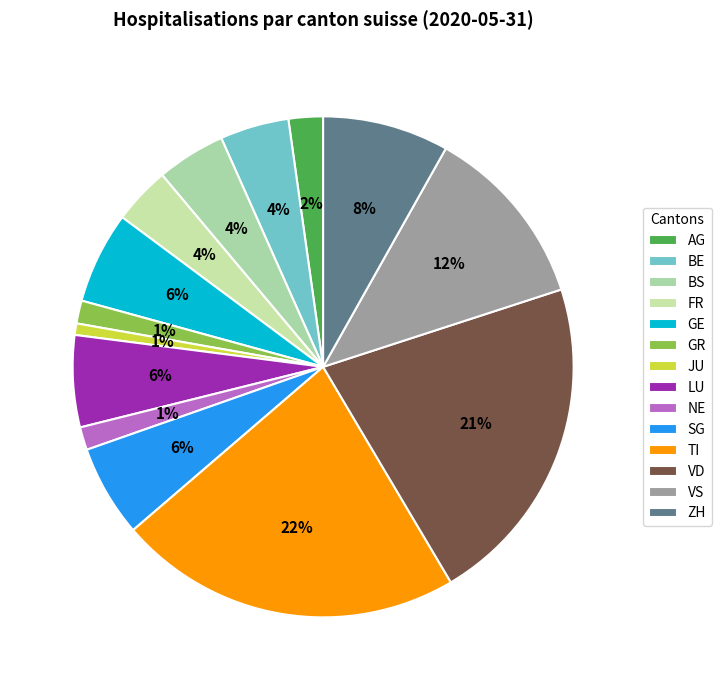

Which has a higher value, JU or ZH?

ZH